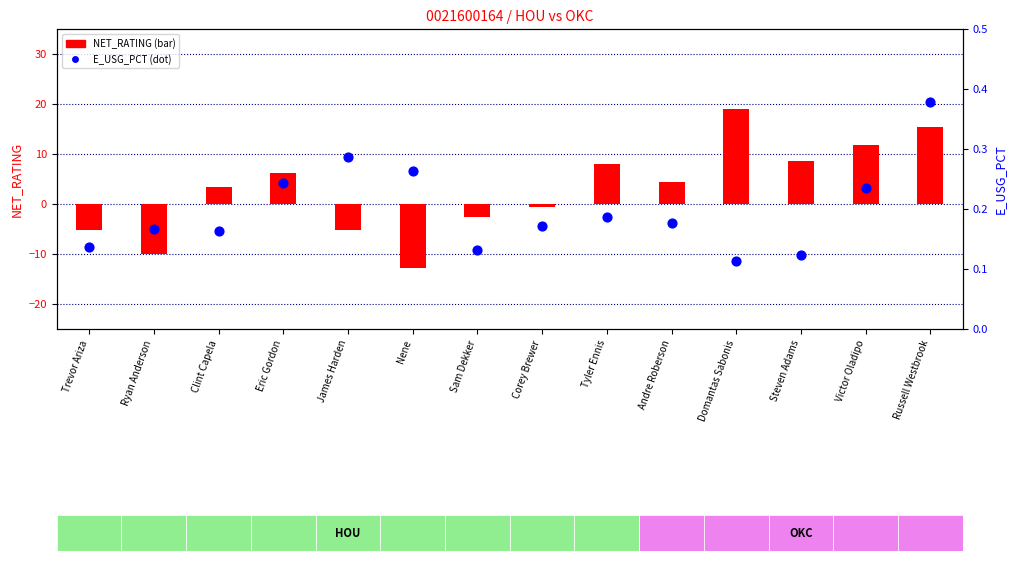

Is the value of NET_RATING at Andre Roberson greater than the value of E_USG_PCT at Corey Brewer?

Yes